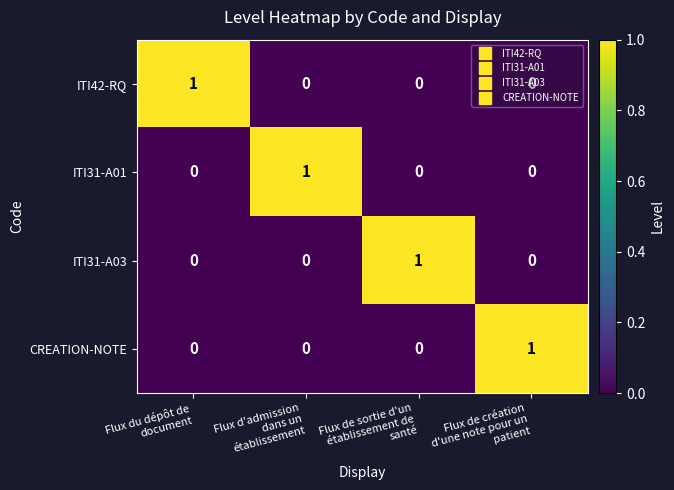

At how many categories does at least one series exceed 0?

4